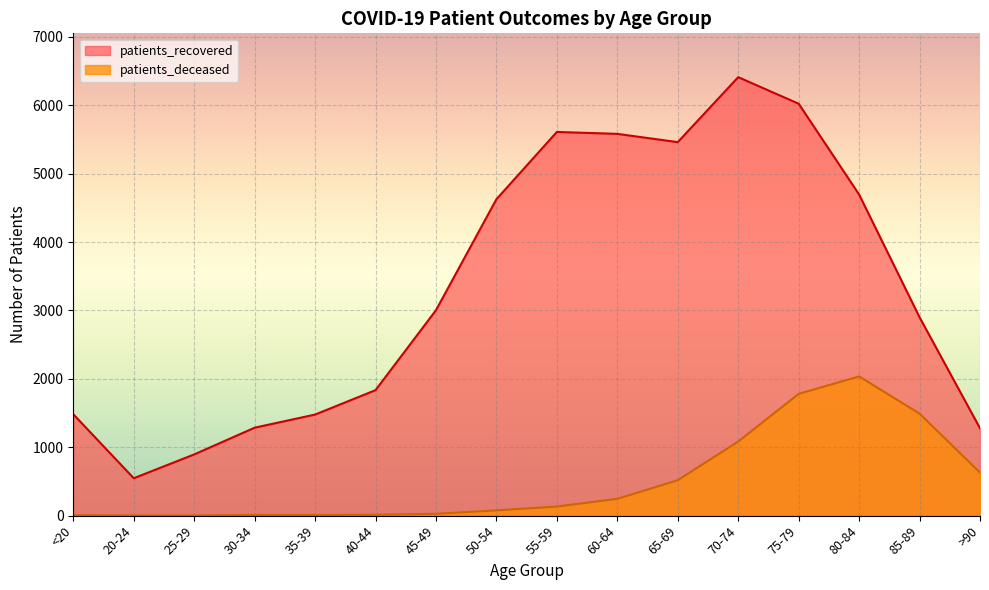

At how many categories does at least one series exceed 3312?

7